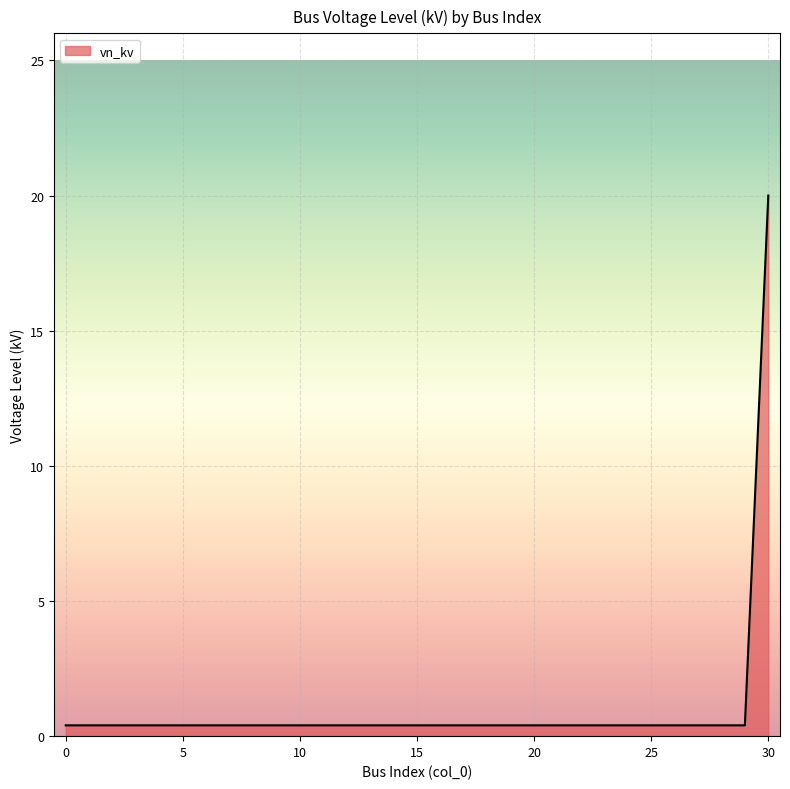

What is the difference between the maximum and minimum values?

19.6